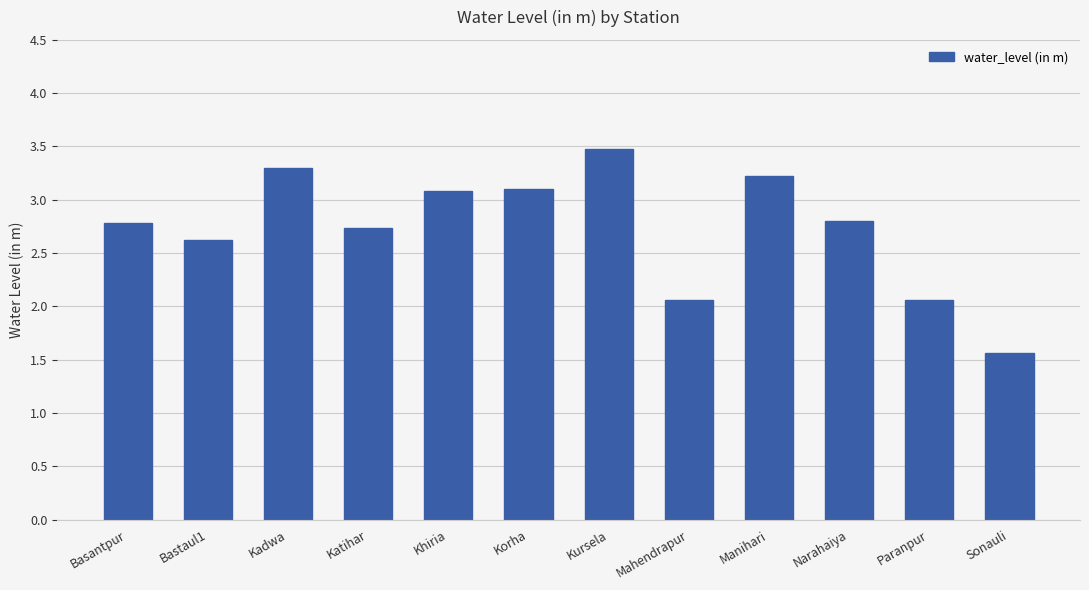

What is the difference between the second highest and minimum values?

1.7